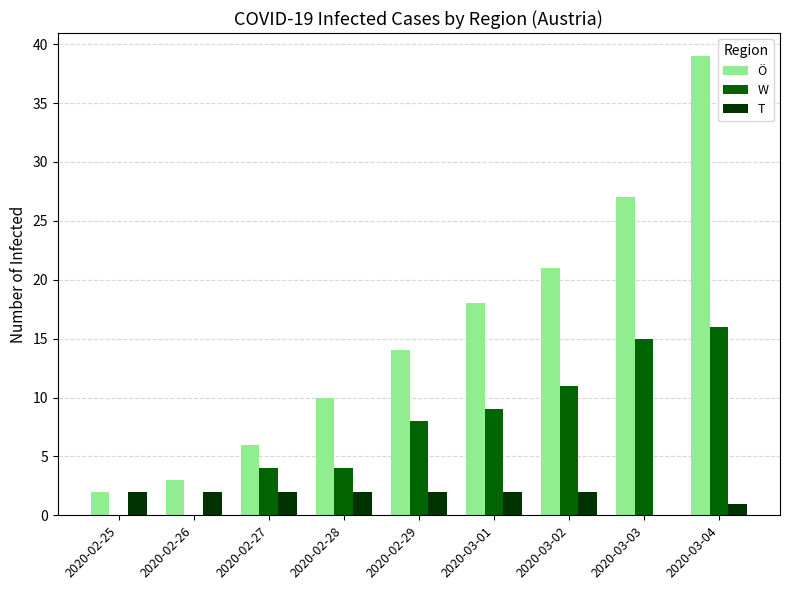

How many groups of bars are there?

9